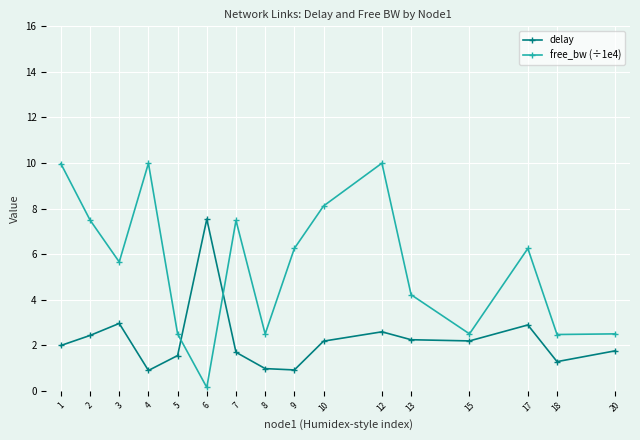

How many data points in free_bw (÷1e4) are above 6?

8